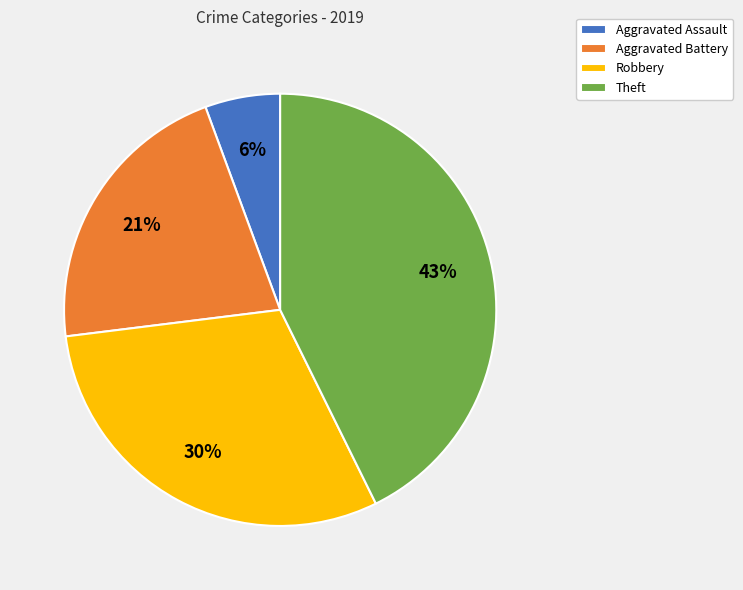

To the nearest percent, what is the average slice percentage?

25%